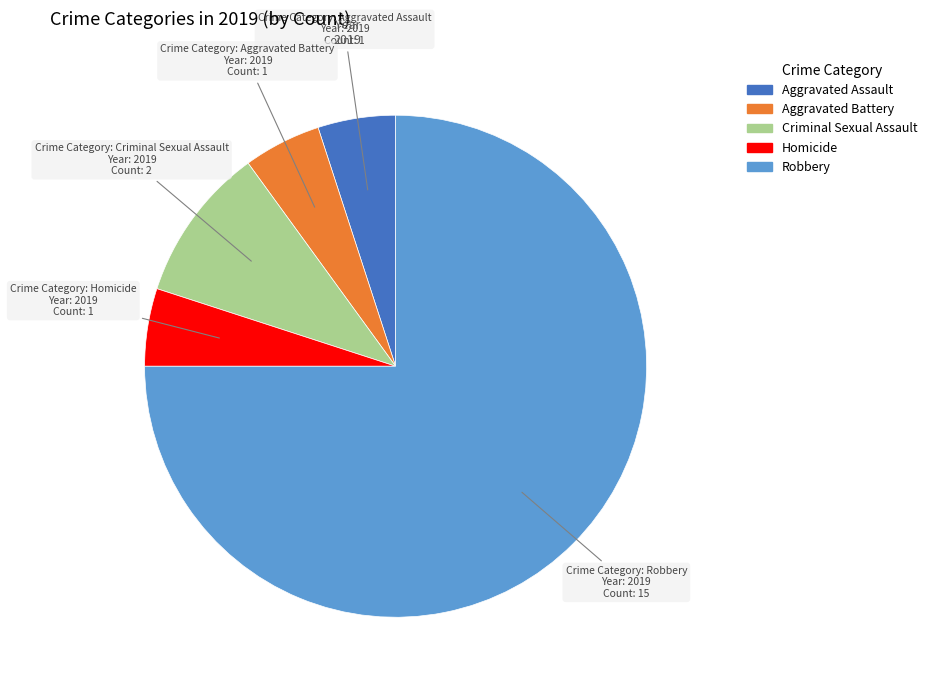

Is it true that Aggravated Assault is 5% of the pie?

True